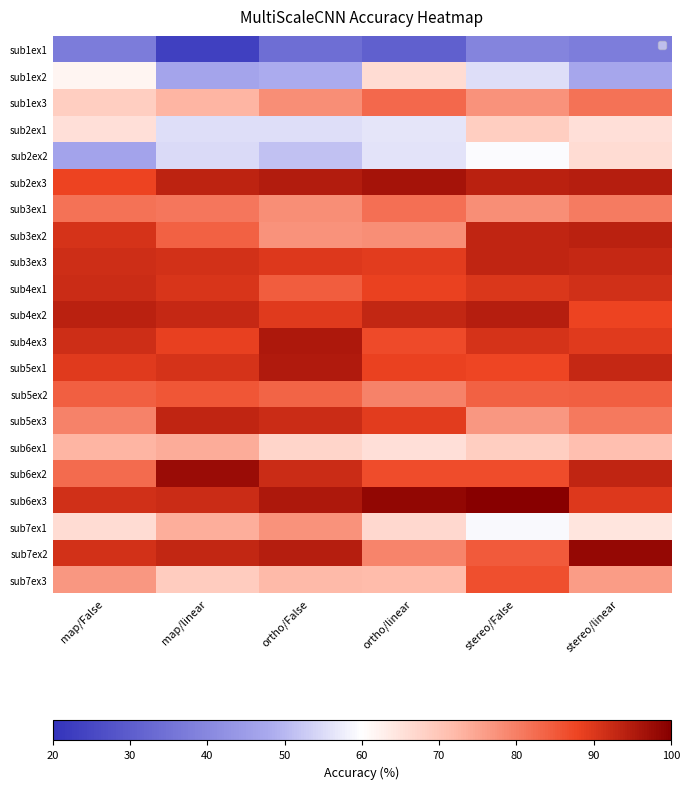

At which category does the chart reach its minimum across all series?

map/linear